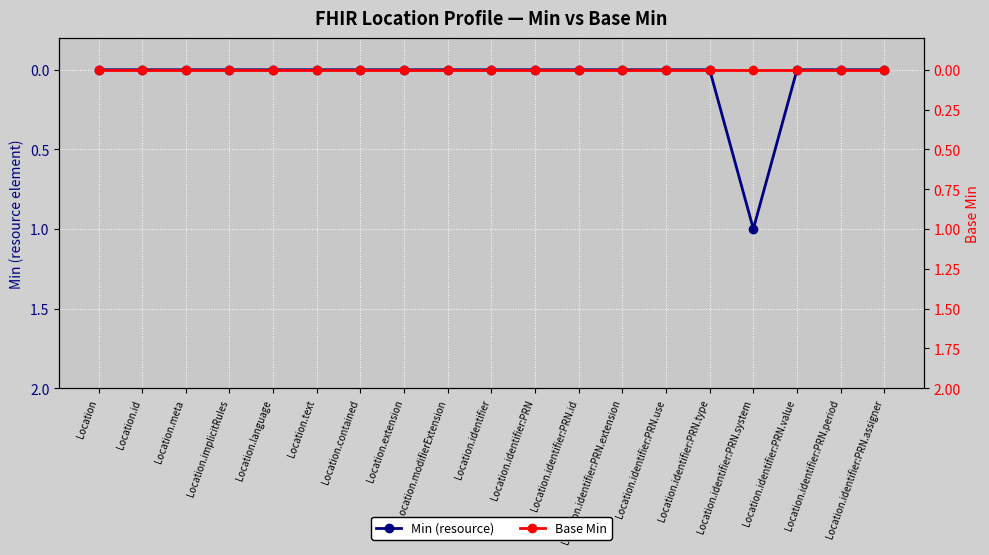

How many interior local peaks does the Min (resource) series have?

1